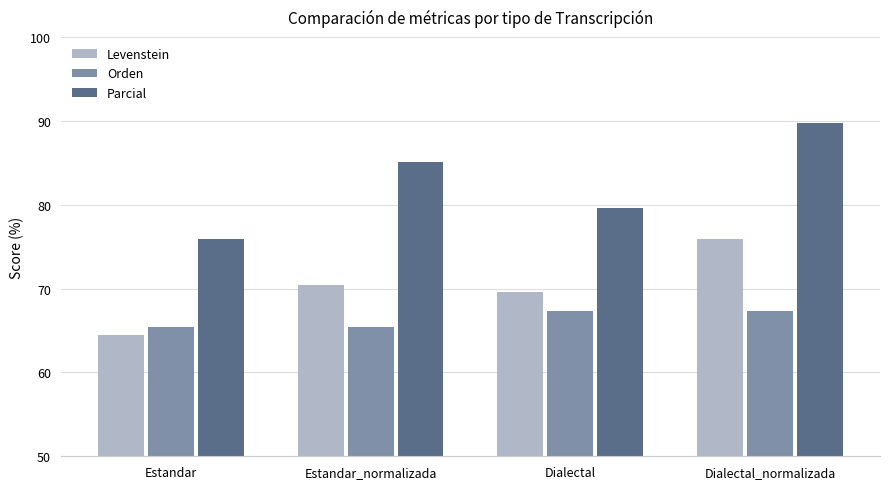

What is the maximum value for Levenstein?

75.9